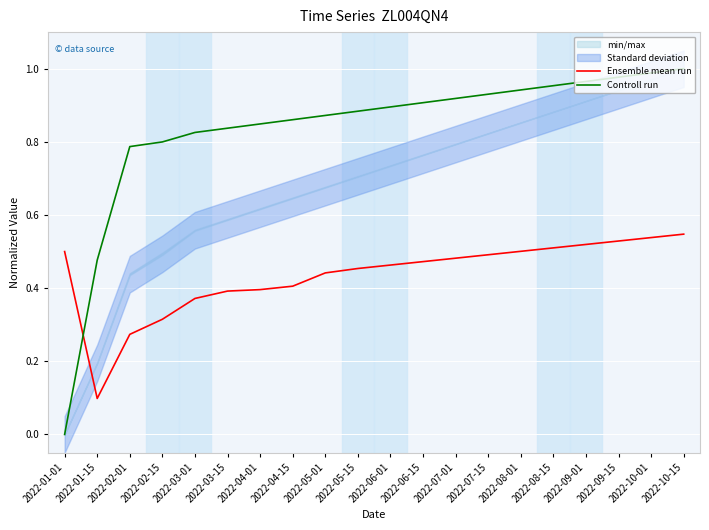

The Ensemble mean run series shows 0.5 at 2022-10-15. True or false?

True